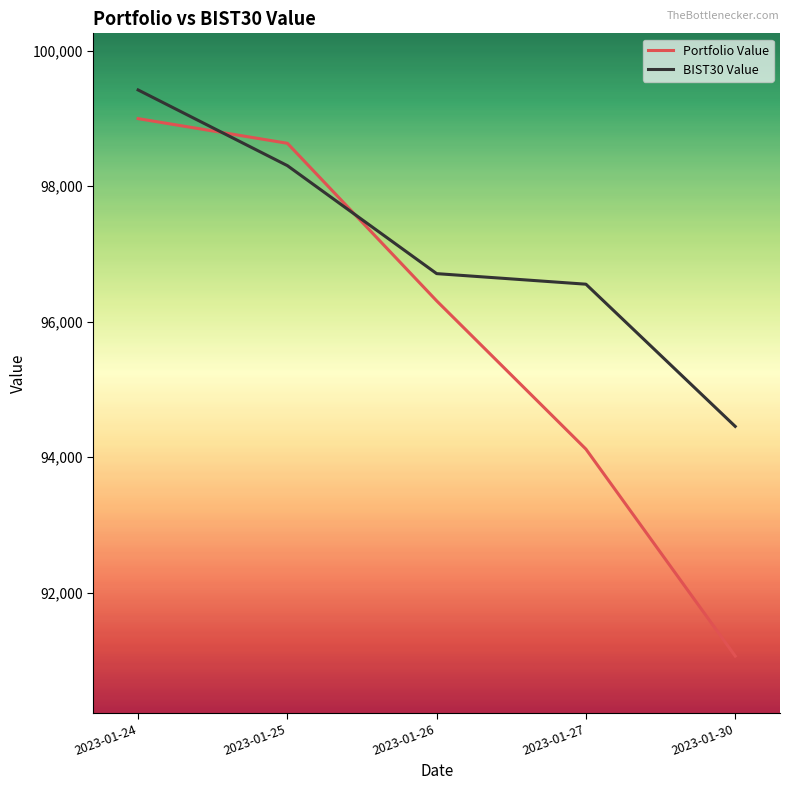

True or false: BIST30 Value has a value of 96552.4 at 2023-01-27.

True